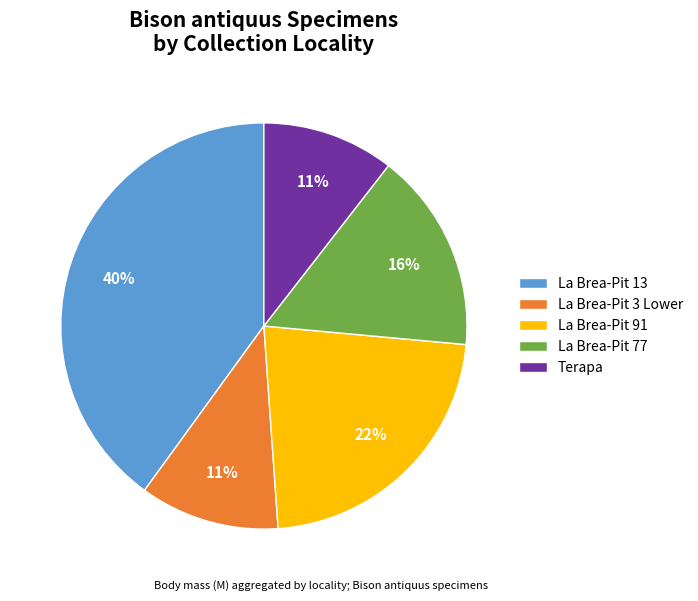

The La Brea-Pit 91 slice represents 31% of the pie. True or false?

False